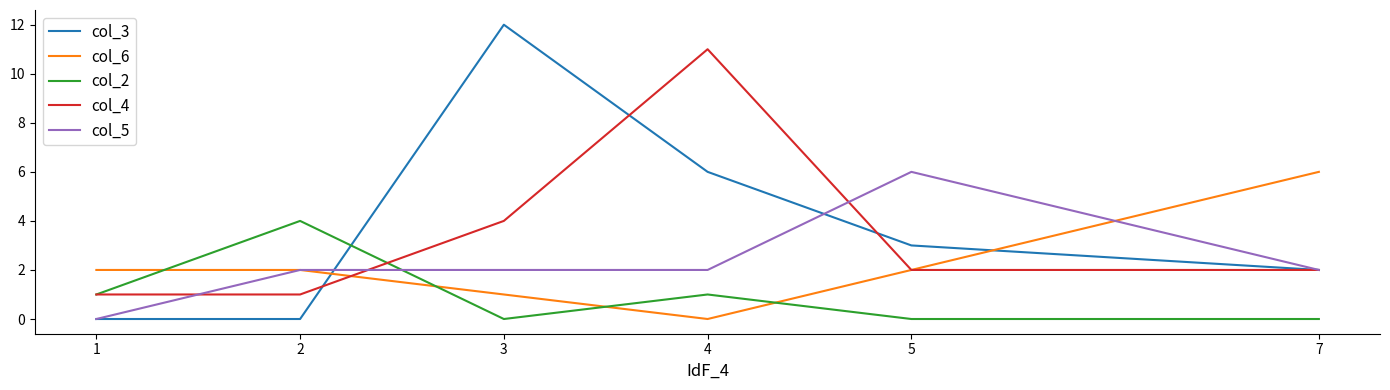

At which category does col_3 reach its first local peak?

3